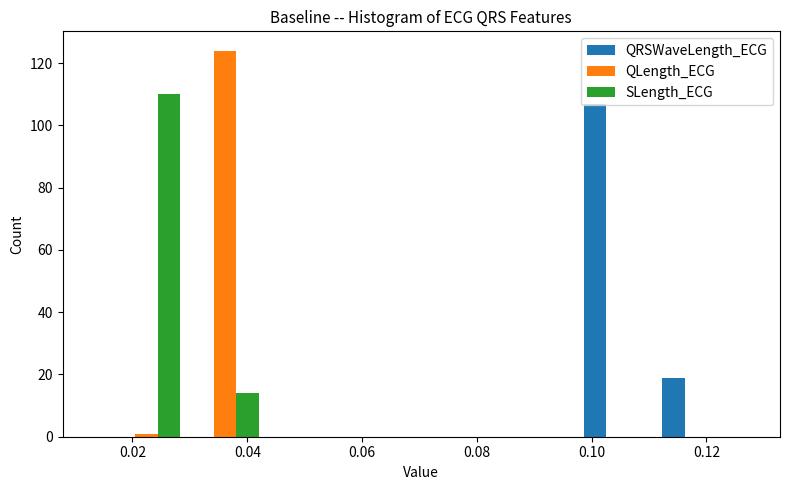

Reading left to right, transcribe this chart: for each range on the x-axis, give the height of each series' bar. Neither the bar edges nor the heights are printed on the chart, so give them approximately, as read against the axes.

0.016 to 0.030: QRSWaveLength_ECG=0	QLength_ECG=under 2	SLength_ECG=110
0.030 to 0.042: QRSWaveLength_ECG=0	QLength_ECG=124	SLength_ECG=14
0.042 to 0.056: QRSWaveLength_ECG=0	QLength_ECG=0	SLength_ECG=0
0.056 to 0.070: QRSWaveLength_ECG=0	QLength_ECG=0	SLength_ECG=0
0.070 to 0.084: QRSWaveLength_ECG=0	QLength_ECG=0	SLength_ECG=0
0.084 to 0.098: QRSWaveLength_ECG=0	QLength_ECG=0	SLength_ECG=0
0.098 to 0.112: QRSWaveLength_ECG=108	QLength_ECG=0	SLength_ECG=0
0.112 to 0.126: QRSWaveLength_ECG=20	QLength_ECG=0	SLength_ECG=0